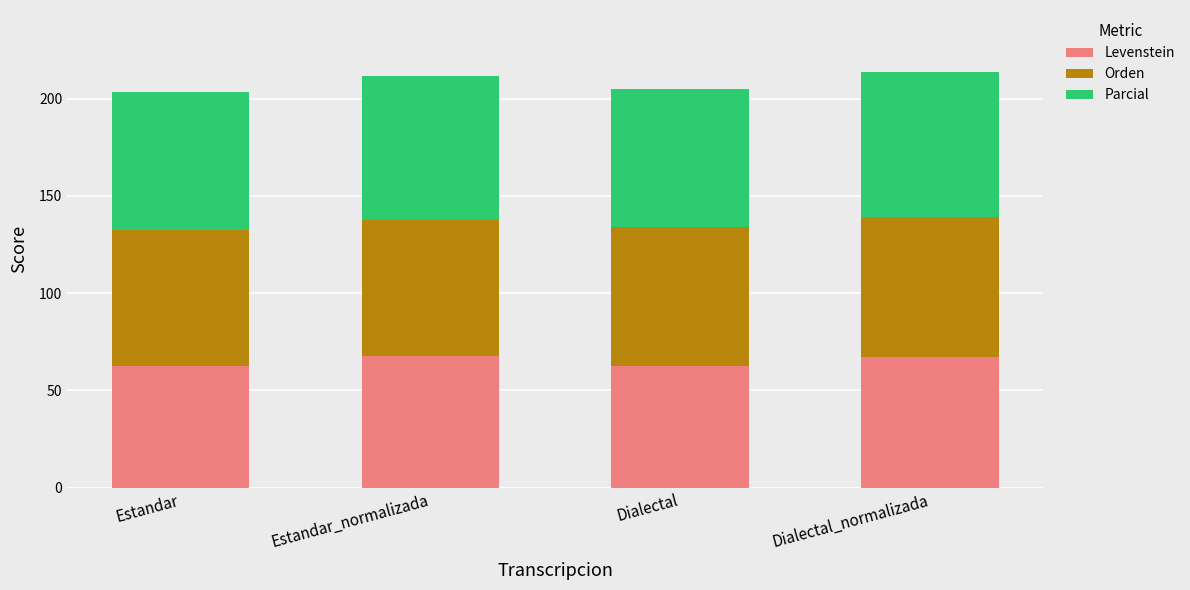

The Levenstein series shows 67.4 at Estandar_normalizada. True or false?

True